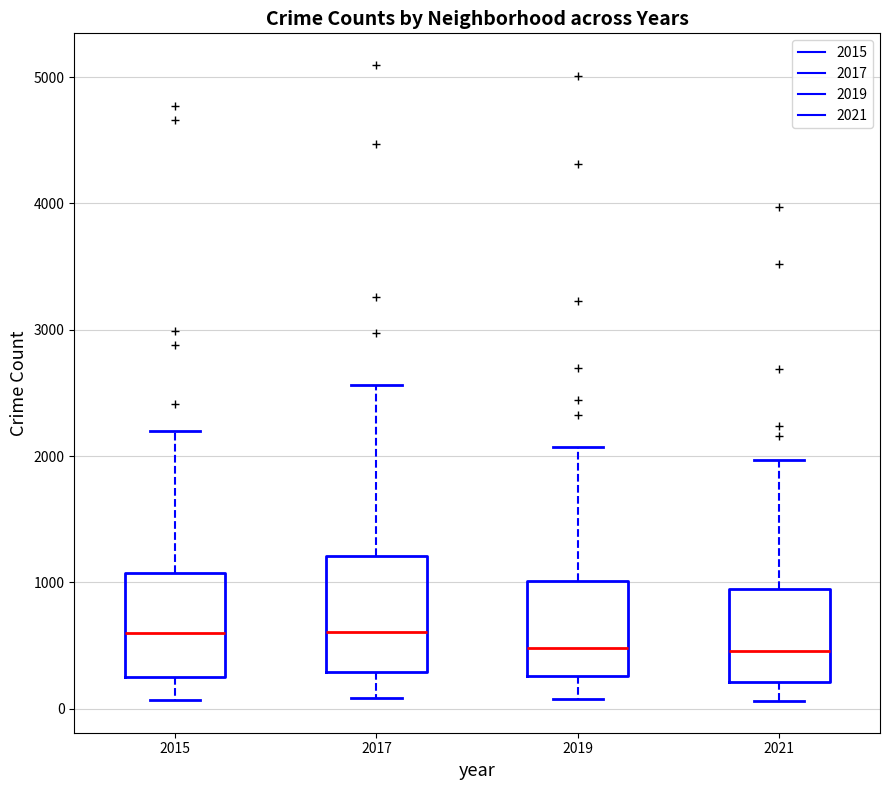

Where does the upper whisker of the box at x = 2017 end on the y-axis? The values are not printed on the chart, so give them approximately, as read against the axis.

2600